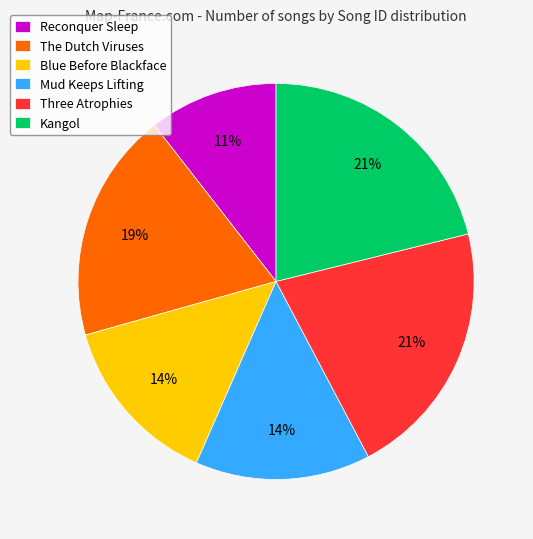

True or false: Blue Before Blackface accounts for 14% of the total.

True